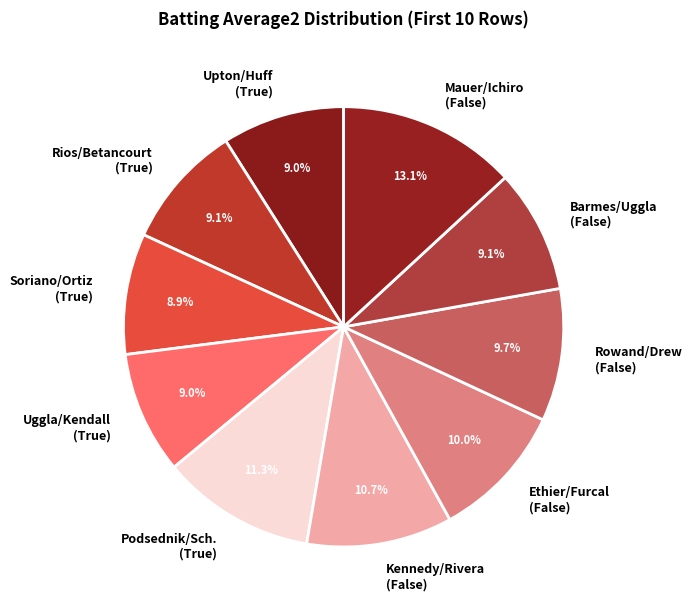

Is Rowand/Drew (False) the majority of the pie?

No